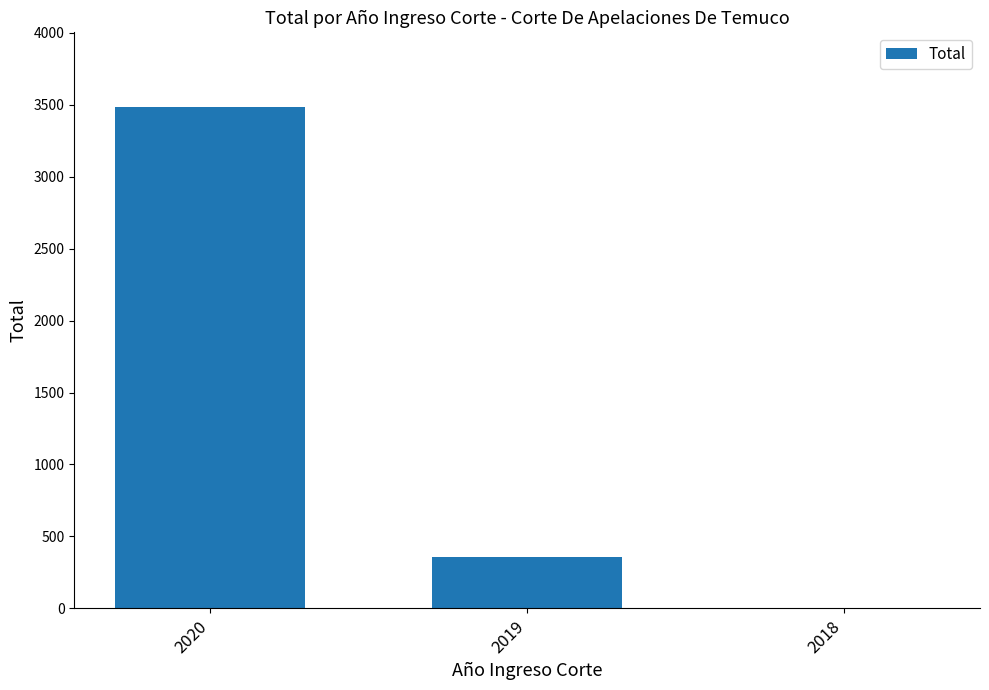

What is the change in value from 2020 to 2019?

-3123